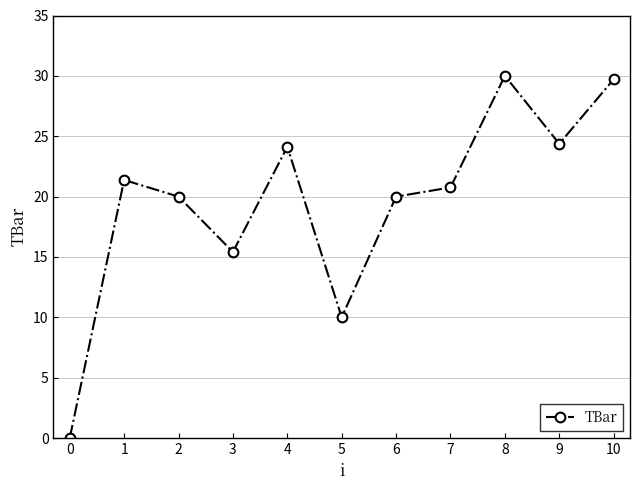

What is the change in value from 0 to 4?

+24.1